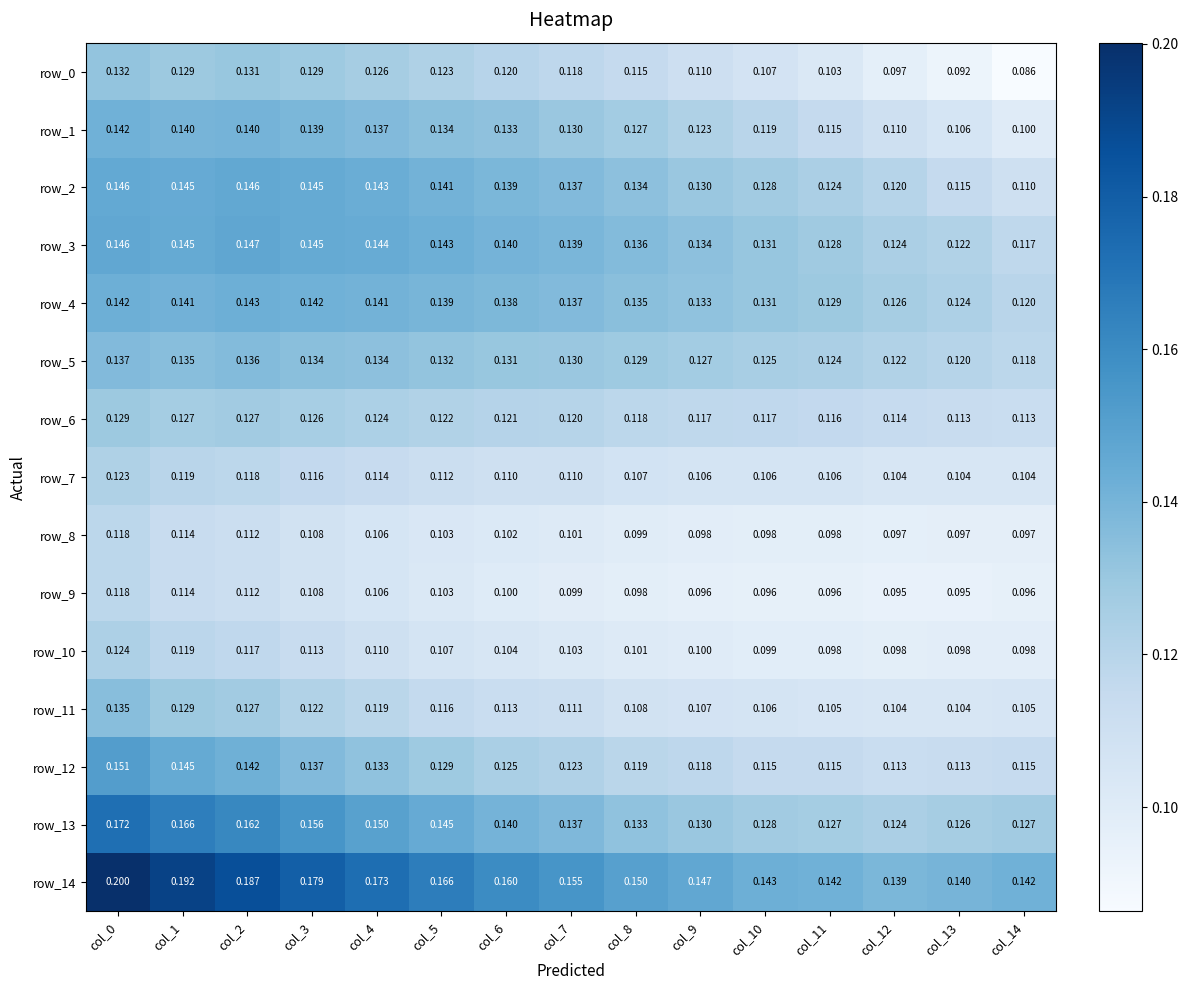

What is the smallest value displayed?

0.1